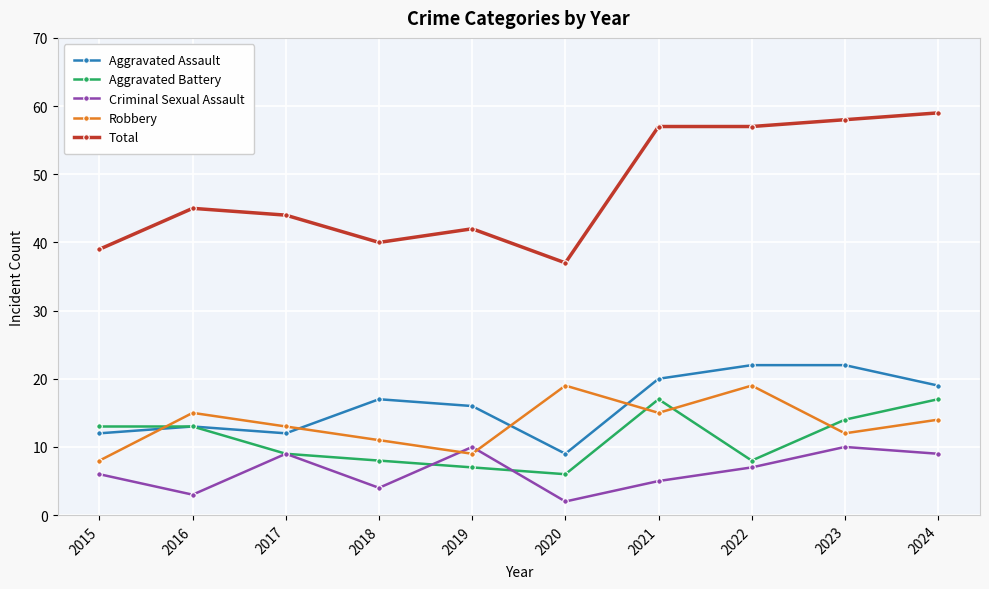

In Robbery, how many points are higher than both neighbors (excluding endpoints)?

3